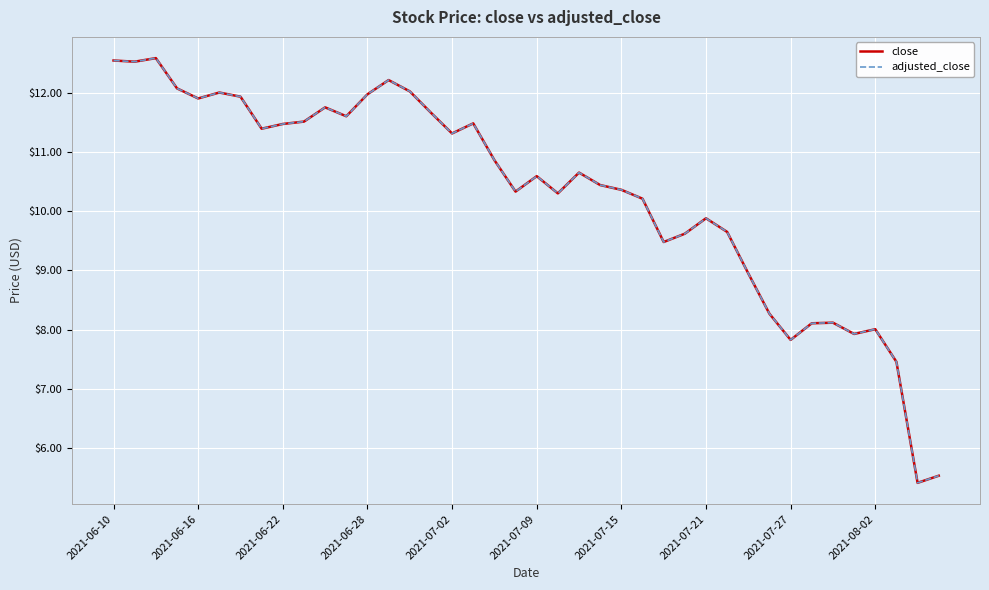

What is the smallest value displayed?

5.4